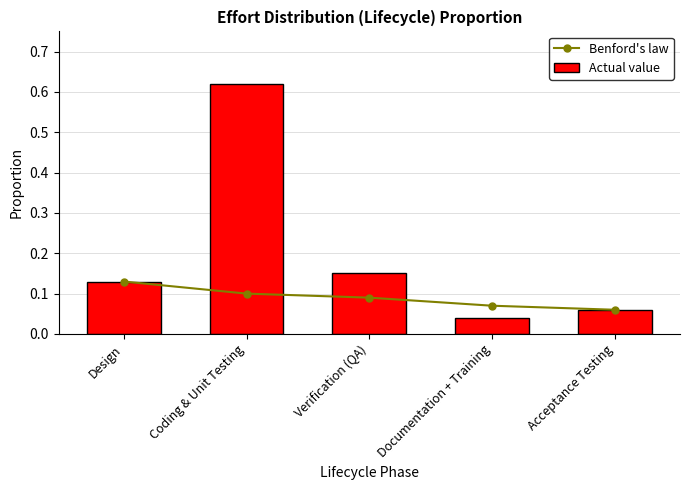

Between Coding & Unit Testing and Design, which is larger?

Design